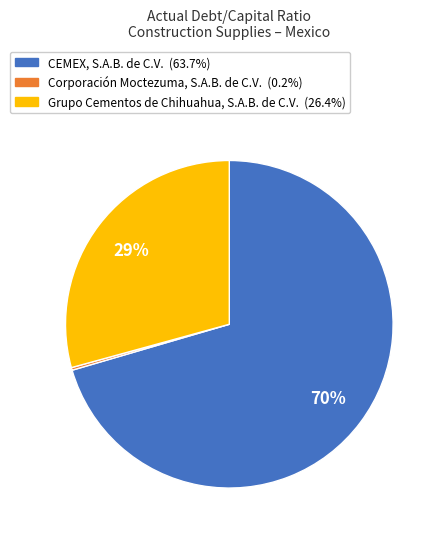

Is it true that Grupo Cementos de Chihuahua, S.A.B. de C.V. is 29% of the pie?

True